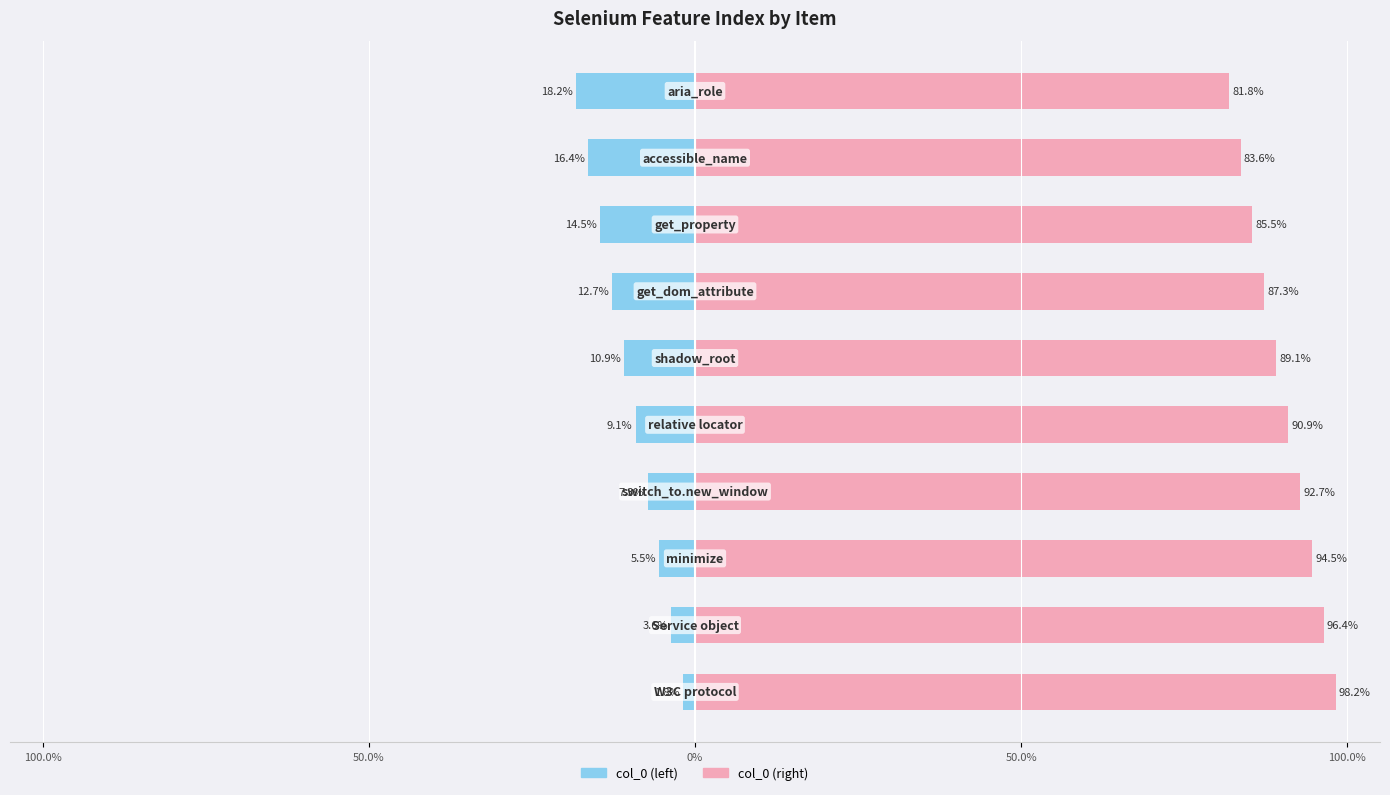

What is the highest value of the col_0 (left) series?

-1.8